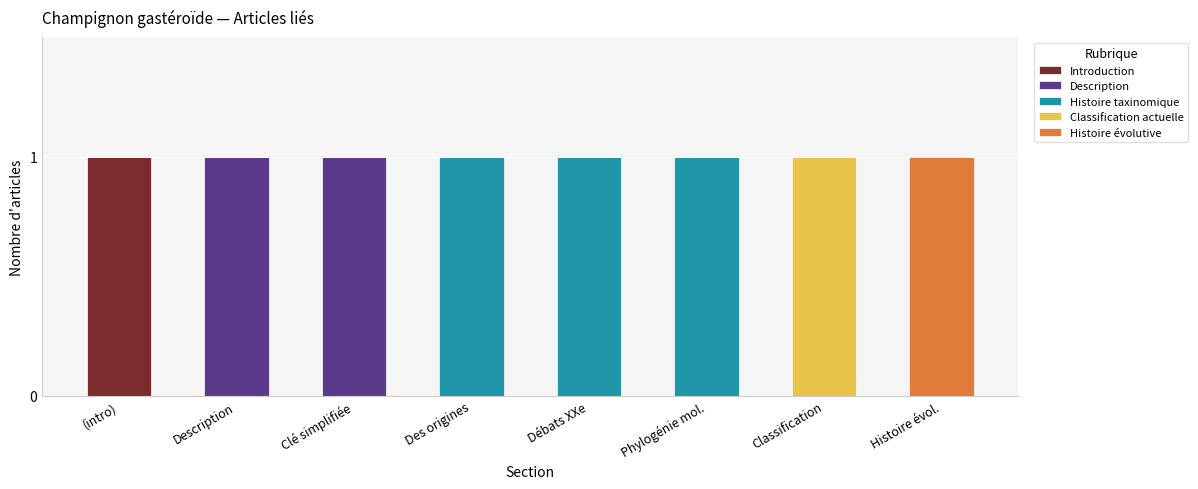

The value of Introduction at Clé simplifiée is 0. True or false?

True